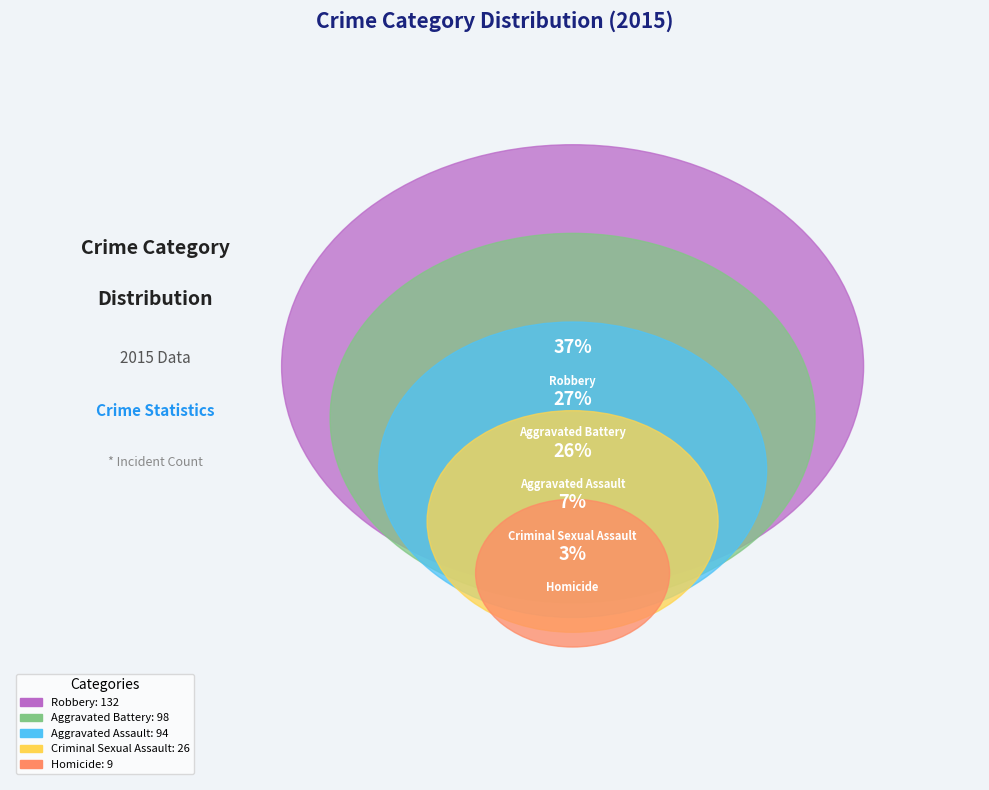

Approximately how many times larger is the value at Criminal Sexual Assault compared to Robbery?

0.2